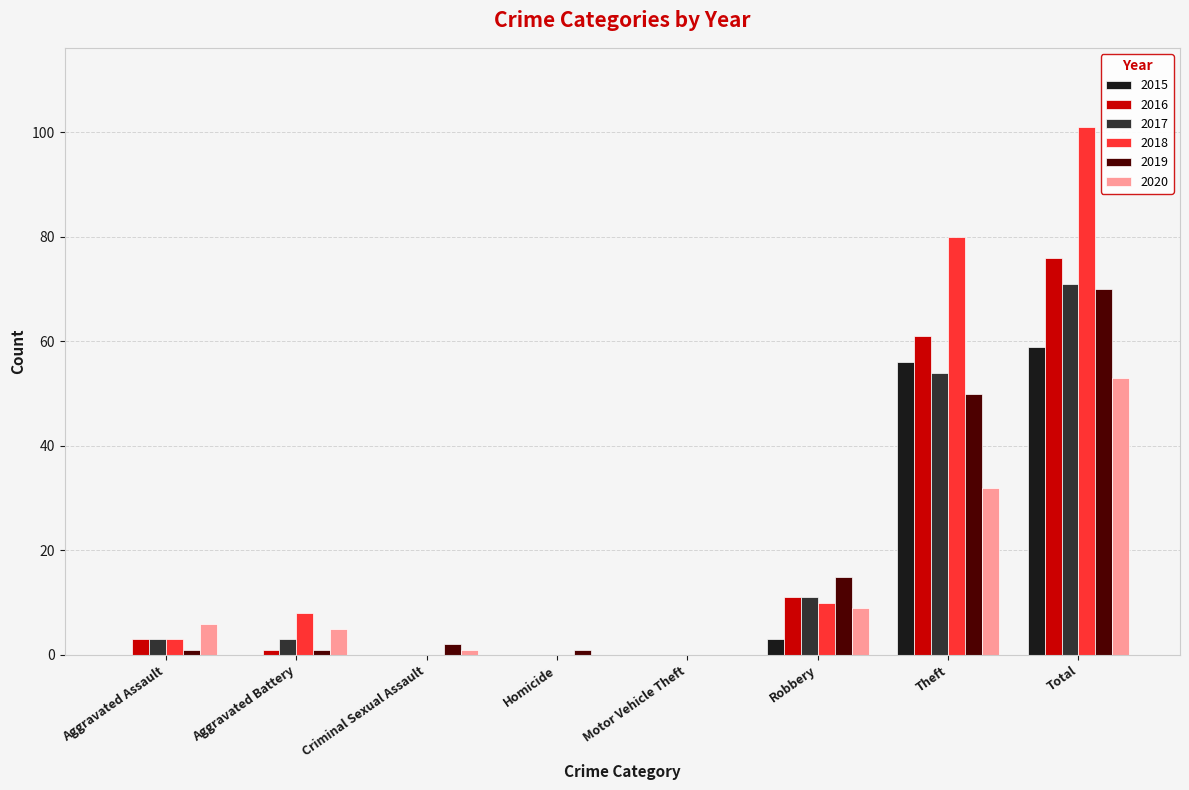

What is the approximate value of 2017 at Theft?

54